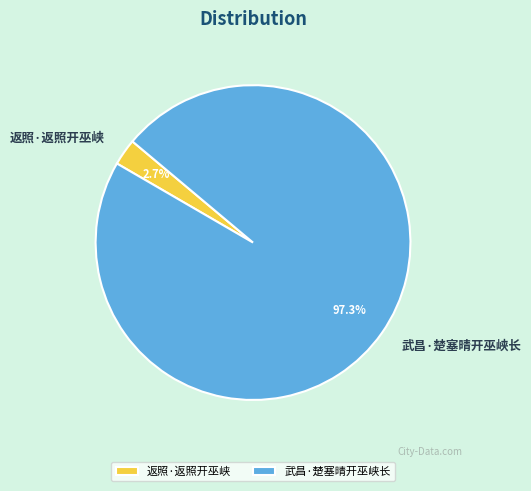

Which slice is the smallest?

返照·返照开巫峡